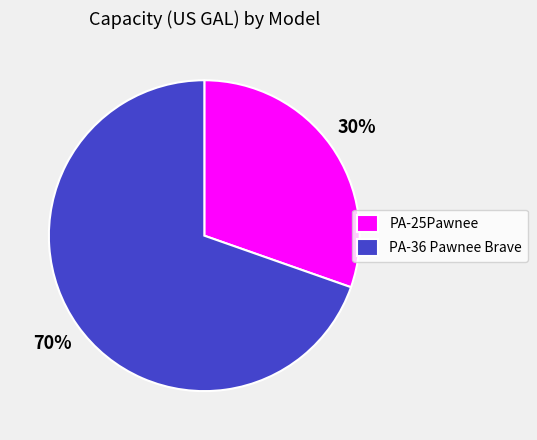

How many segments does this pie chart have?

2